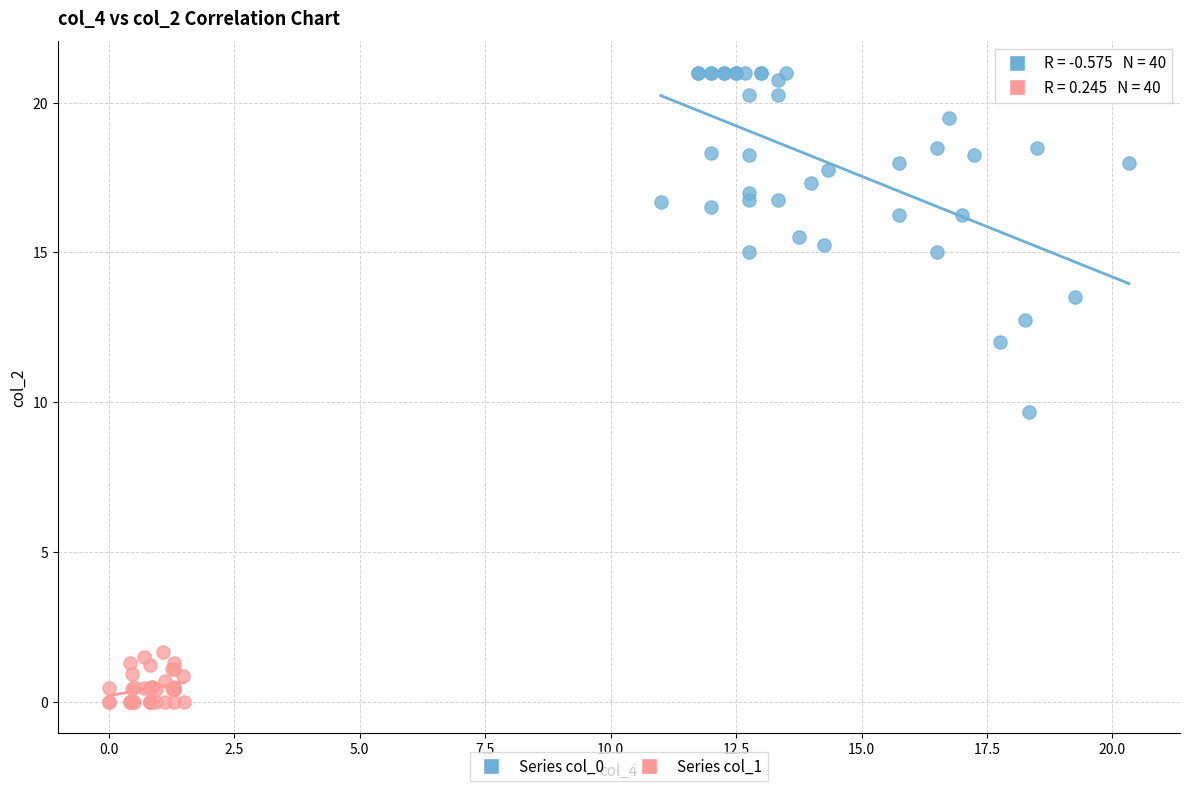

What are all the series names shown in the legend?

Series col_0, Series col_1